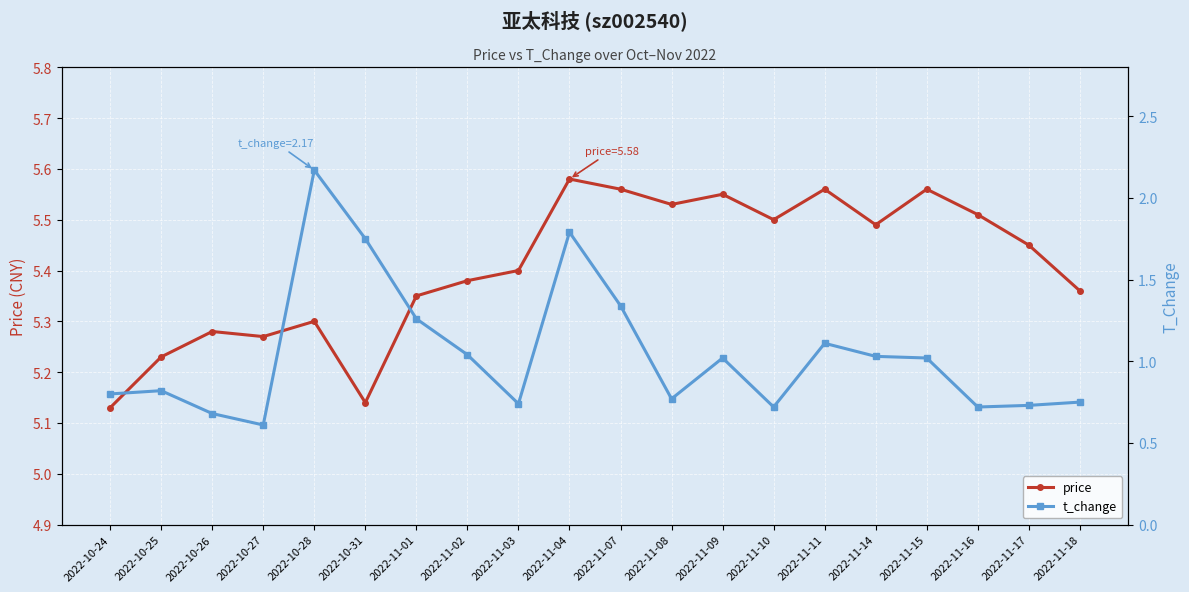

What is the sum of the price values at 2022-11-16 and 2022-10-31?

10.6